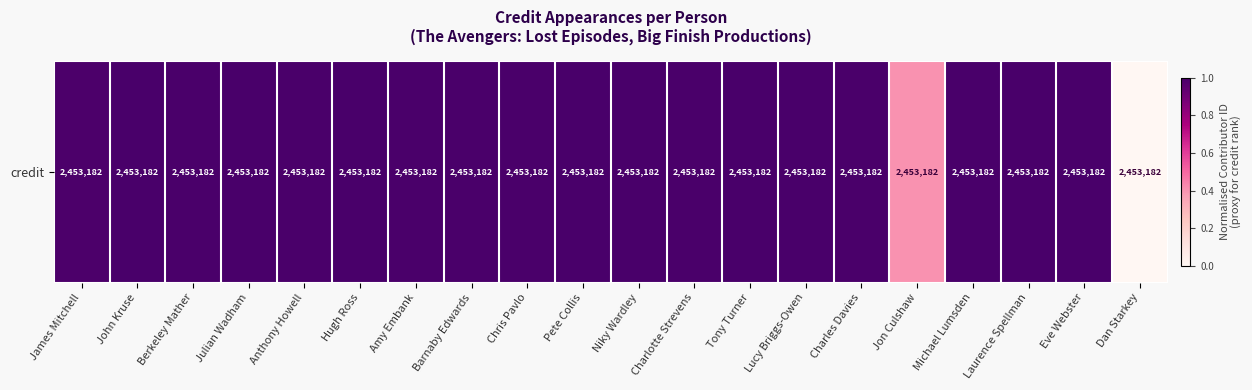

What is the difference between the maximum and minimum values?

1.0